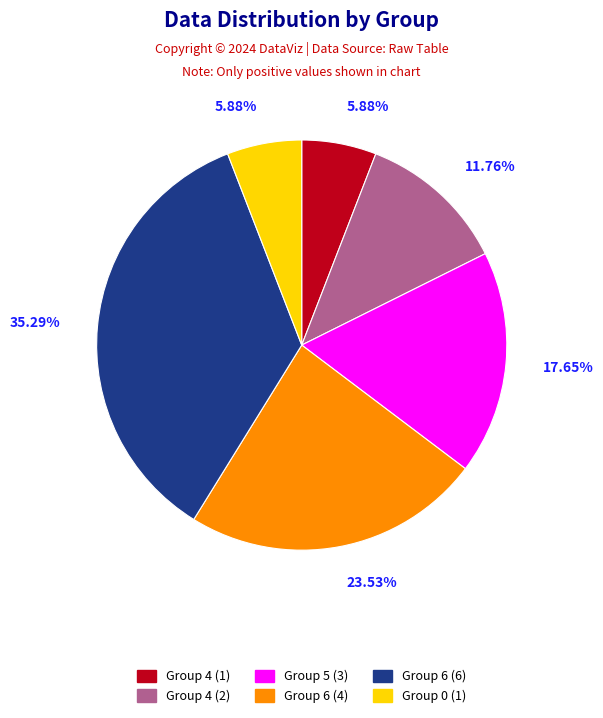

Does any single category account for the majority?

No